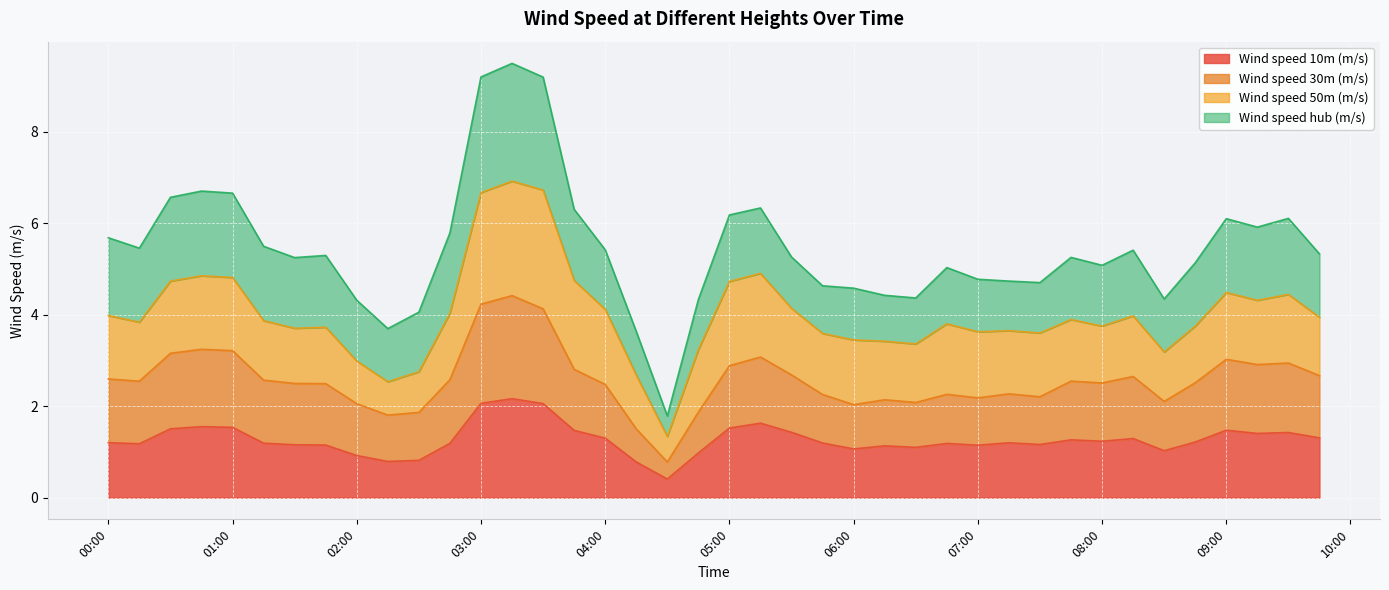

What is the minimum value for Wind speed 10m (m/s)?

0.4